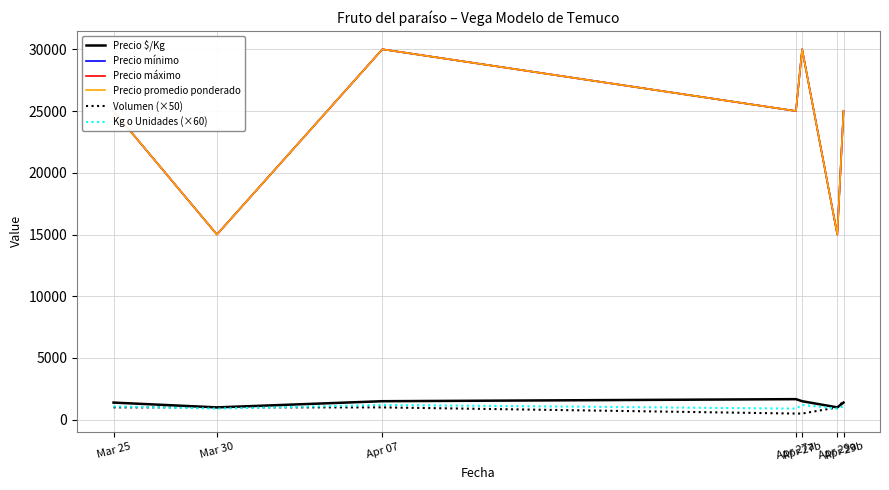

Does the chart have visible grid lines?

Yes